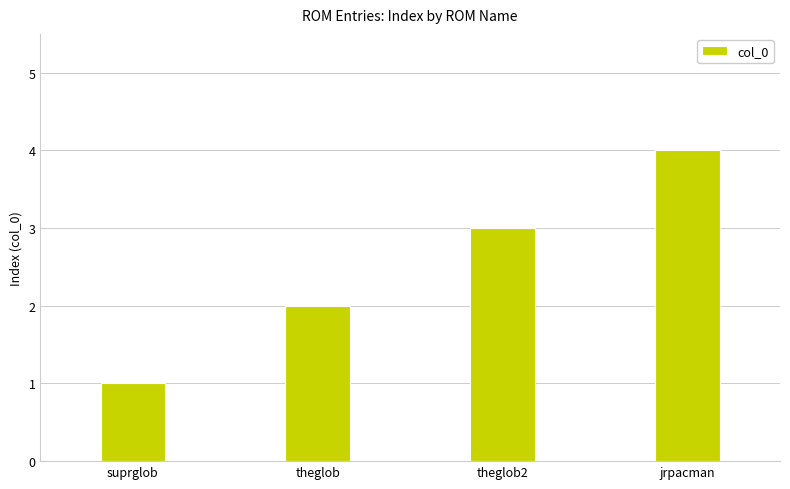

Approximately how many times larger is the value at theglob compared to jrpacman?

0.5